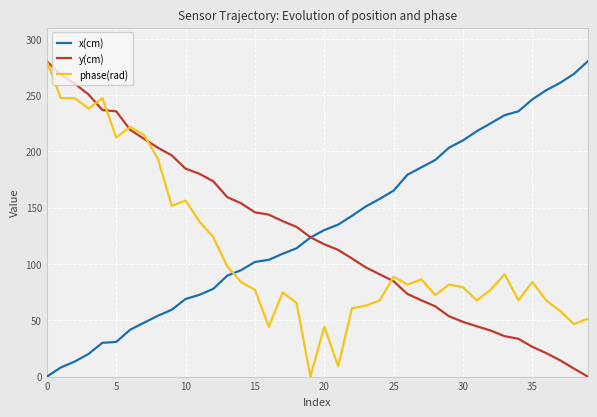

What is the greatest value displayed?

280.0